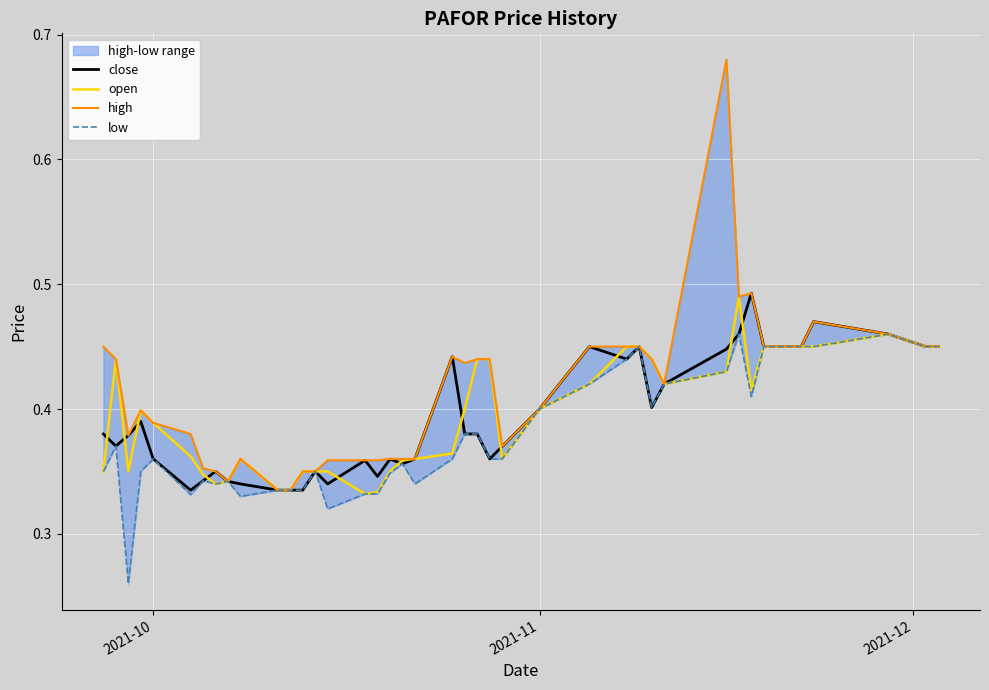

Which series has the largest total across all categories?

high